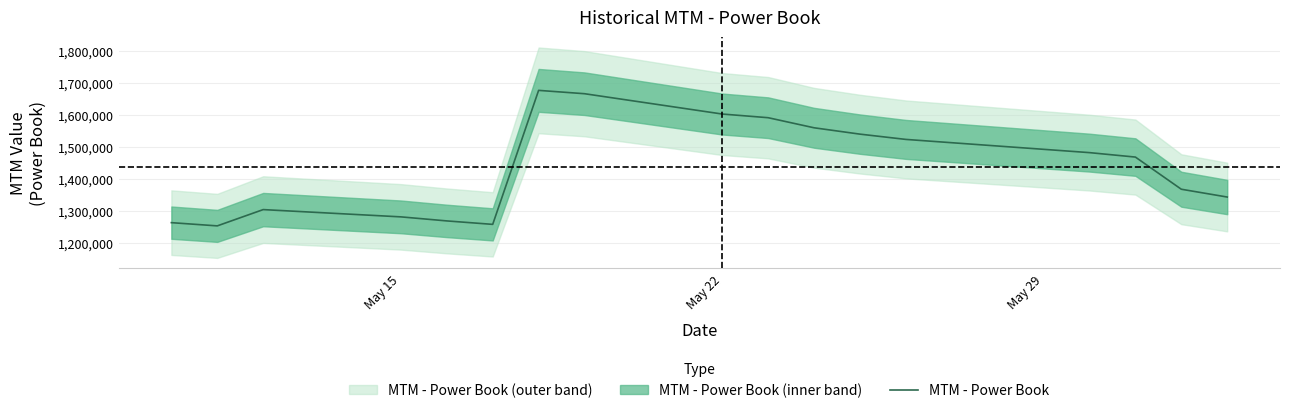

What is the maximum value for MTM - Power Book?

1676533